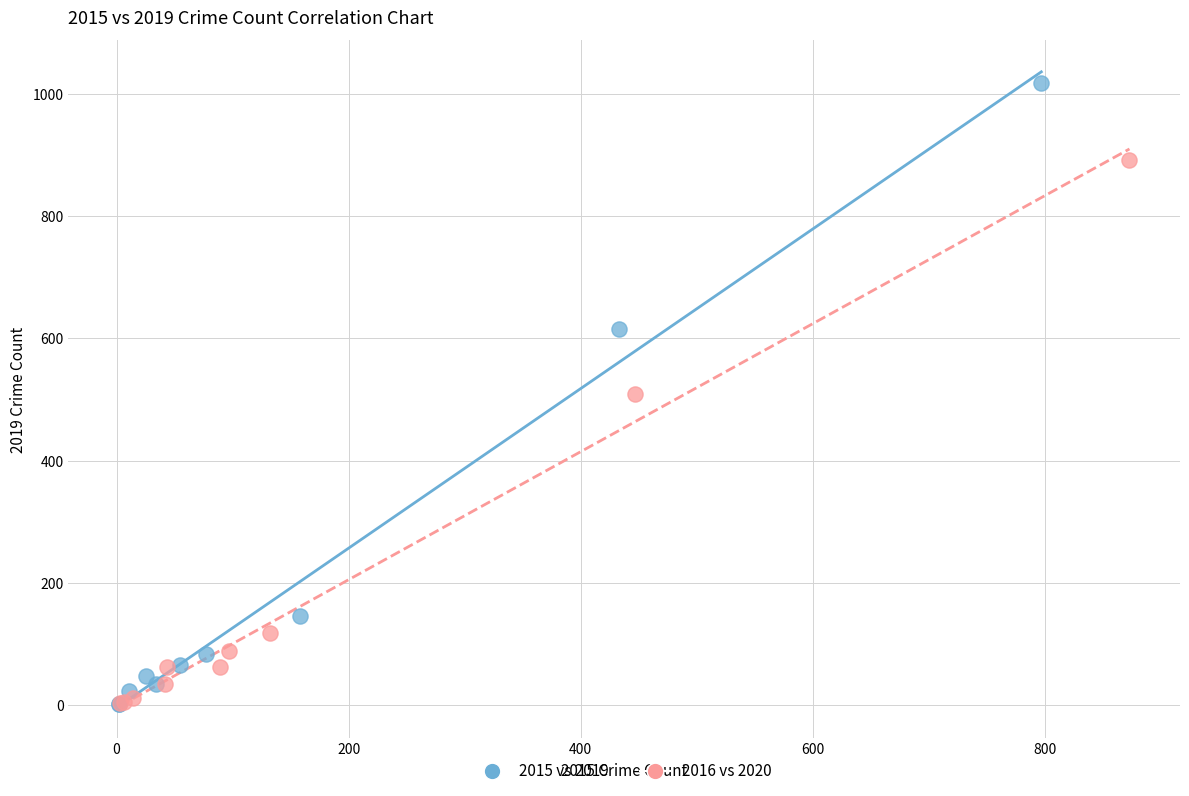

Which series has the largest Y range (max minus min)?

2015 vs 2019